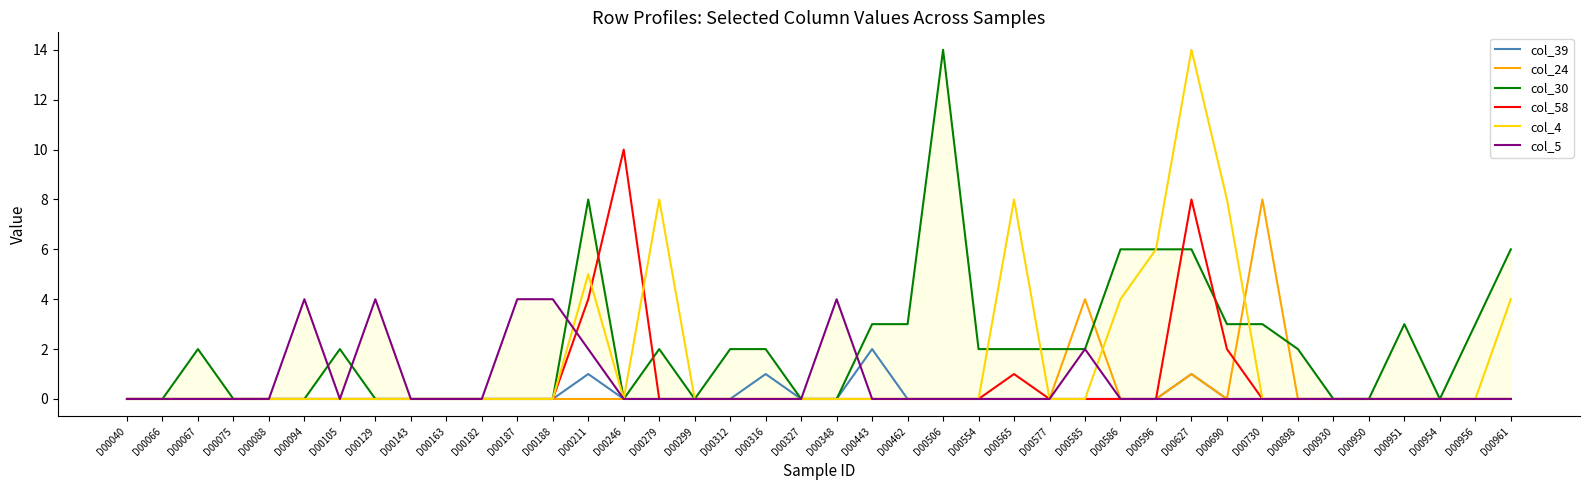

What is the average value of the col_30 series?

2